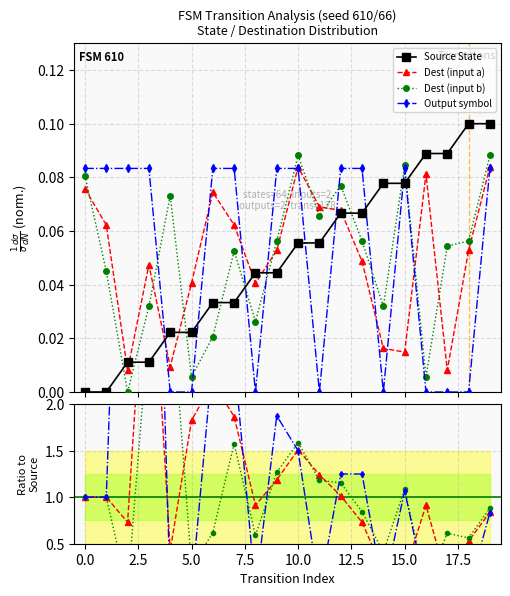

What are all the series names shown in the legend?

Source State, Dest (input a), Dest (input b), Output symbol